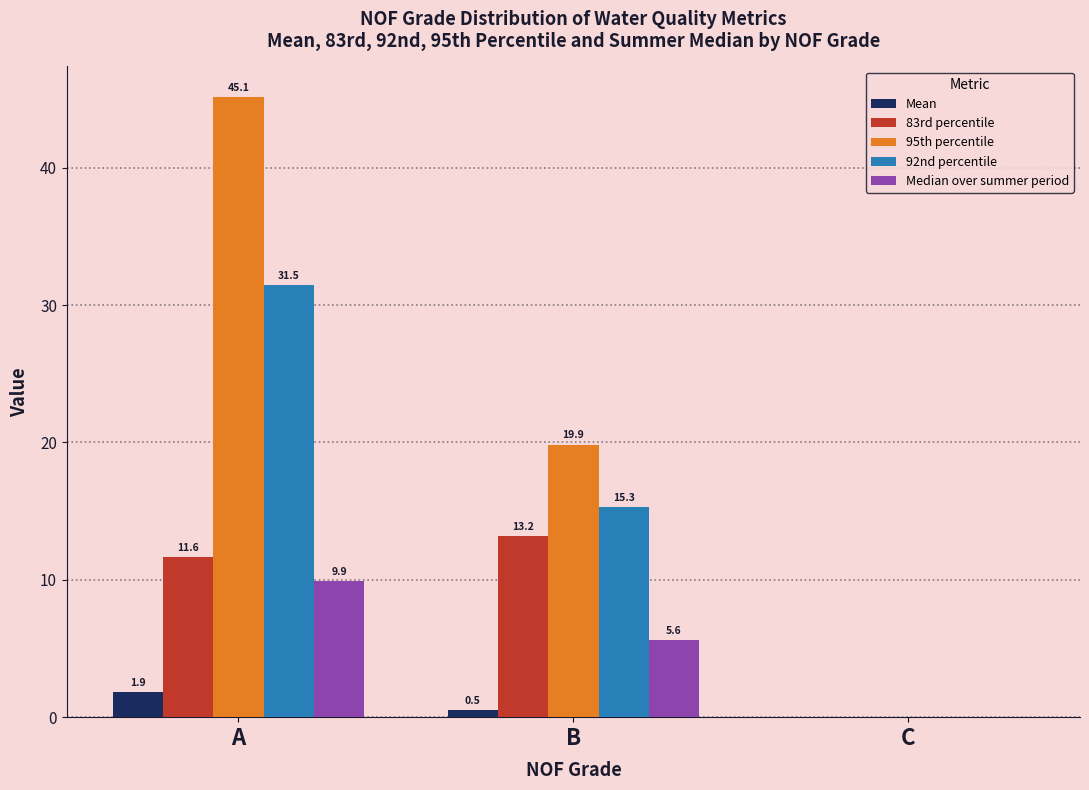

What is the sum of the 95th percentile values at B and C?

19.9